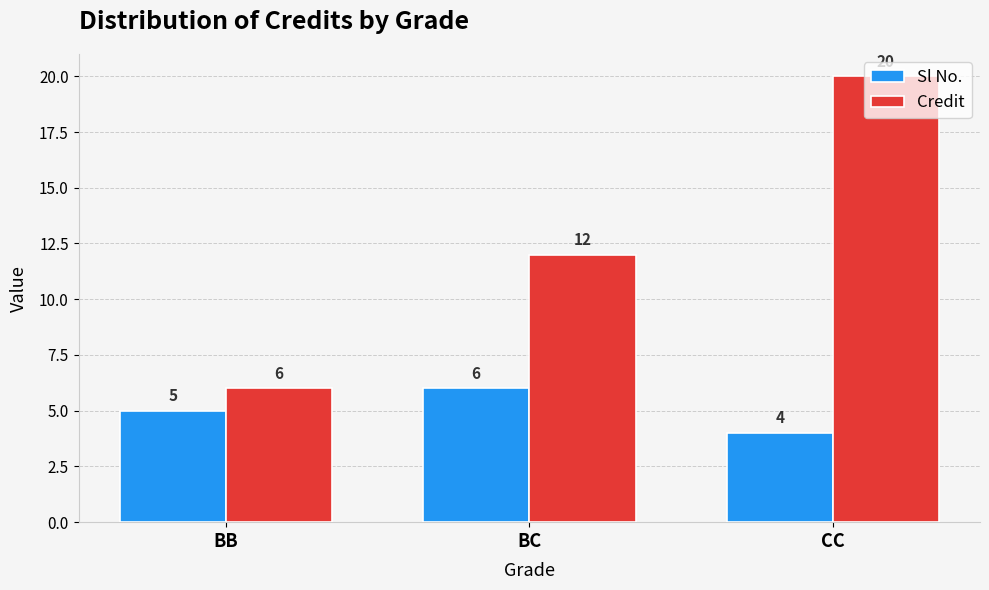

How many series are shown in this chart?

2